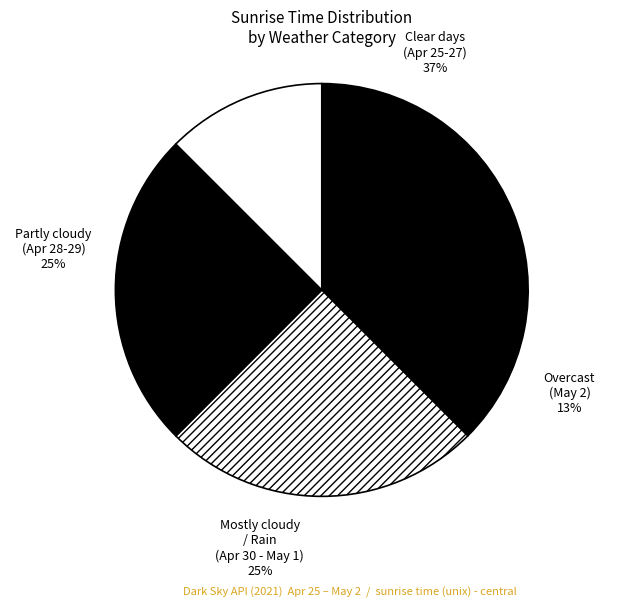

How many slices are in this pie chart?

4